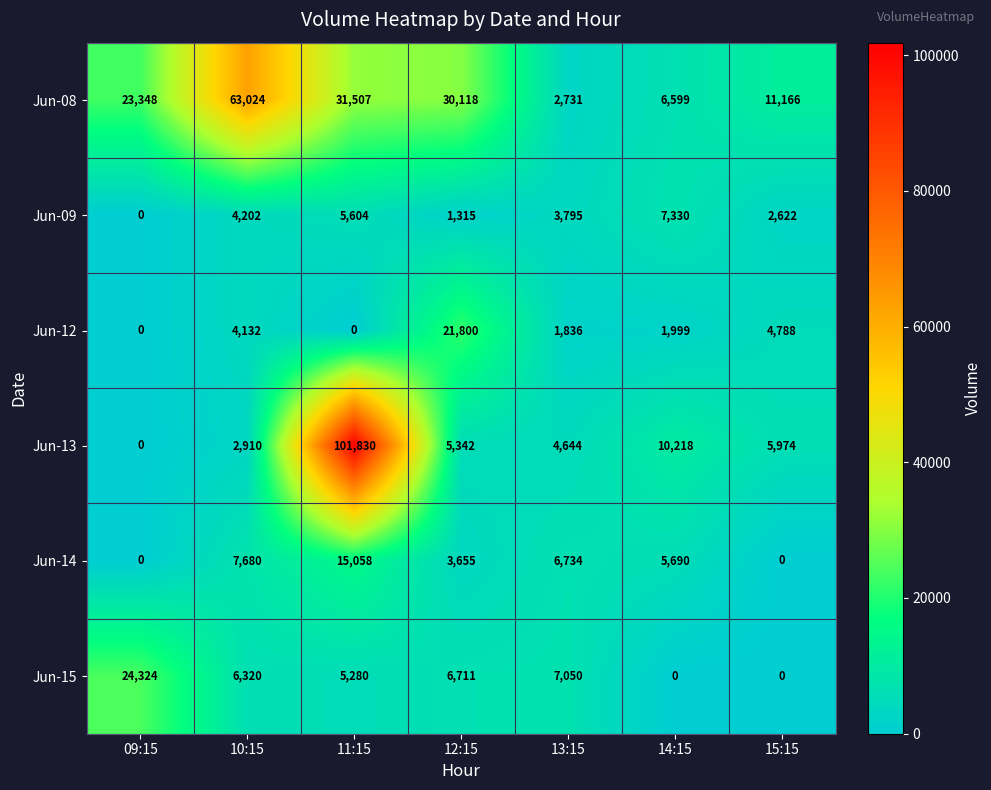

What is the greatest value displayed?

101830